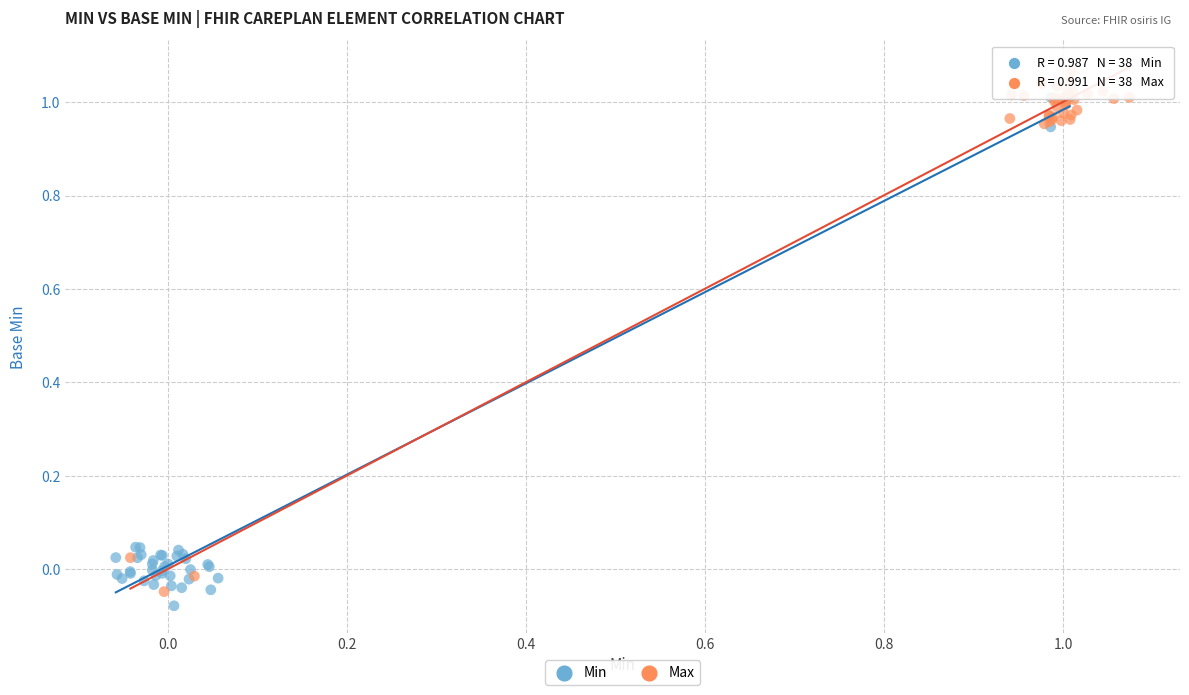

Which series reaches the maximum Y coordinate?

Max